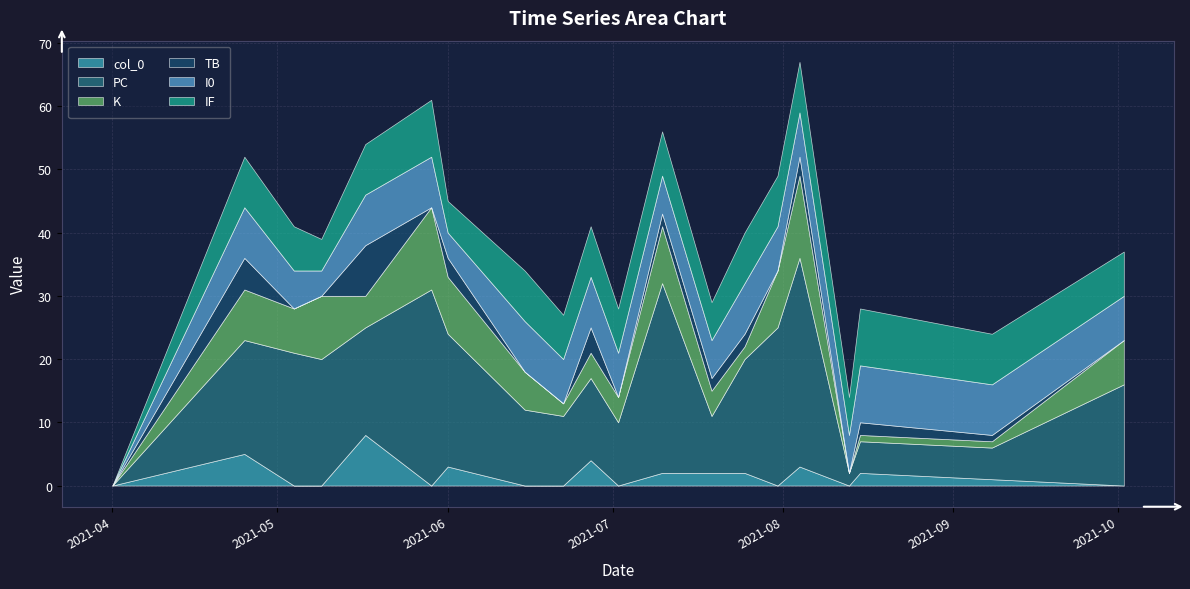

Which series changed the most between 2021-04-25 and 2021-07-25?

K